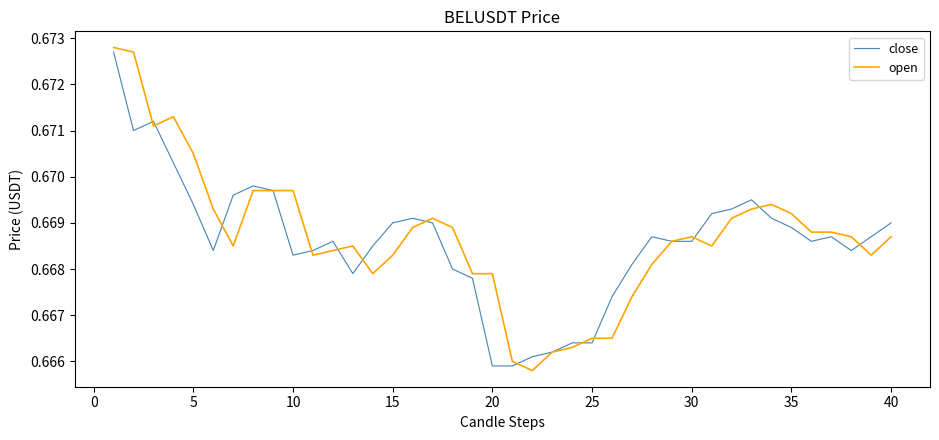

Does the chart display data point markers on the line(s)?

No